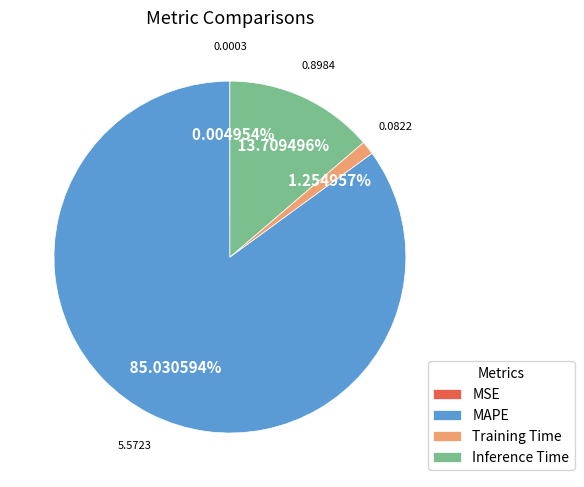

Which category has the biggest portion of the pie?

MAPE